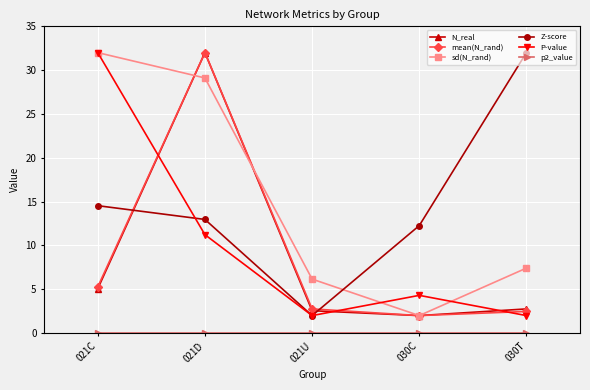

At which label does mean(N_rand) reach its peak?

021D